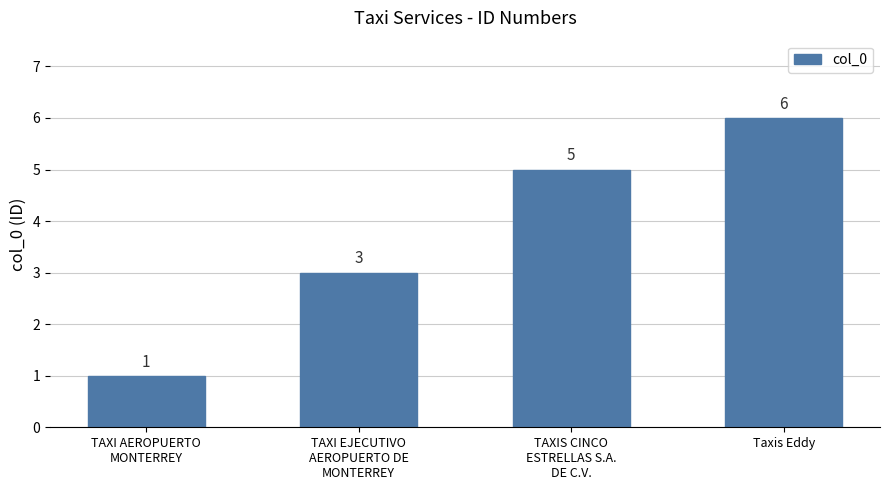

What is the sum of the values at TAXI AEROPUERTO
MONTERREY and TAXIS CINCO
ESTRELLAS S.A.
DE C.V.?

6